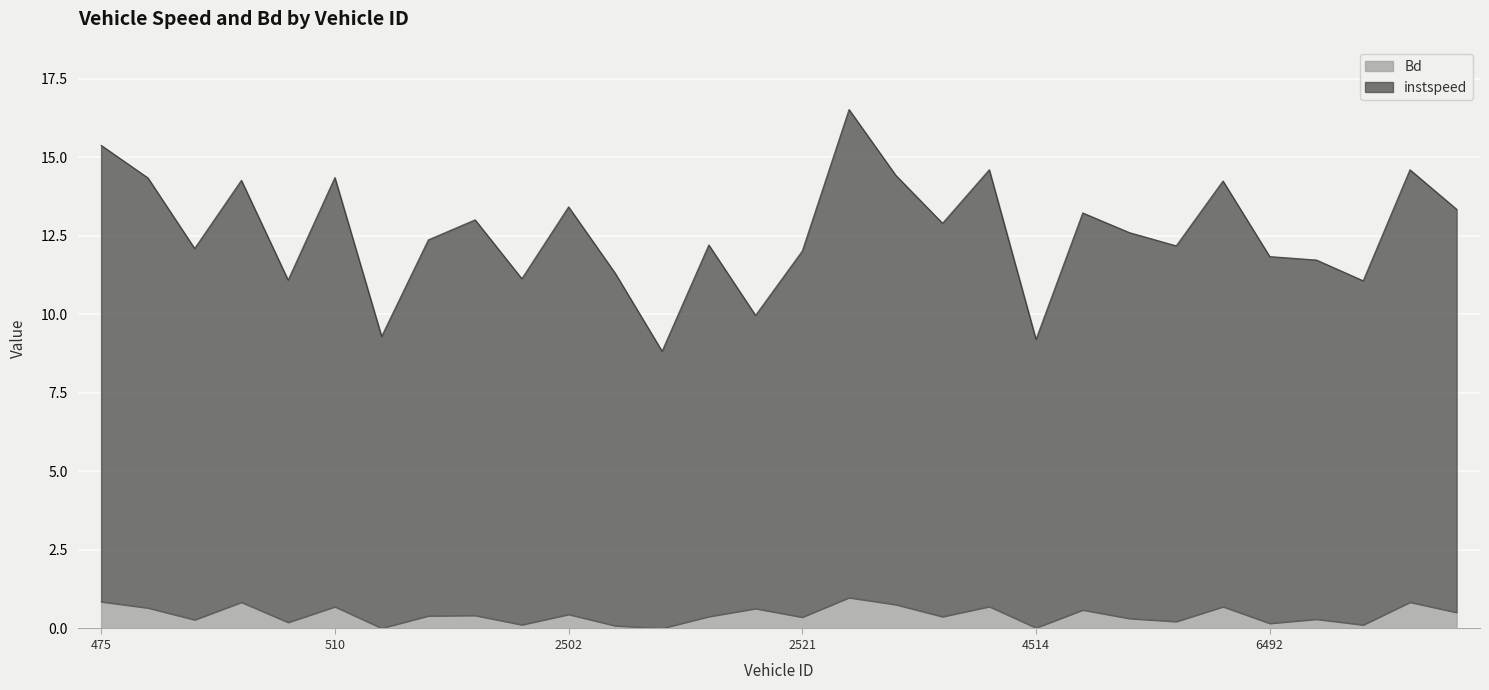

What is the difference between the instspeed values at 4516.0 and 2480.0?

0.2